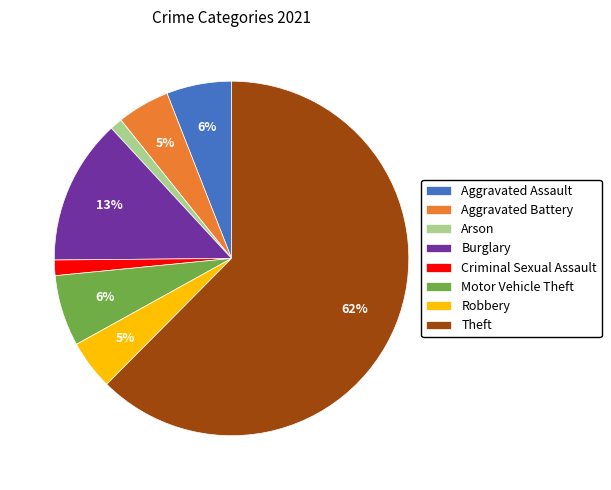

Which category has the biggest portion of the pie?

Theft